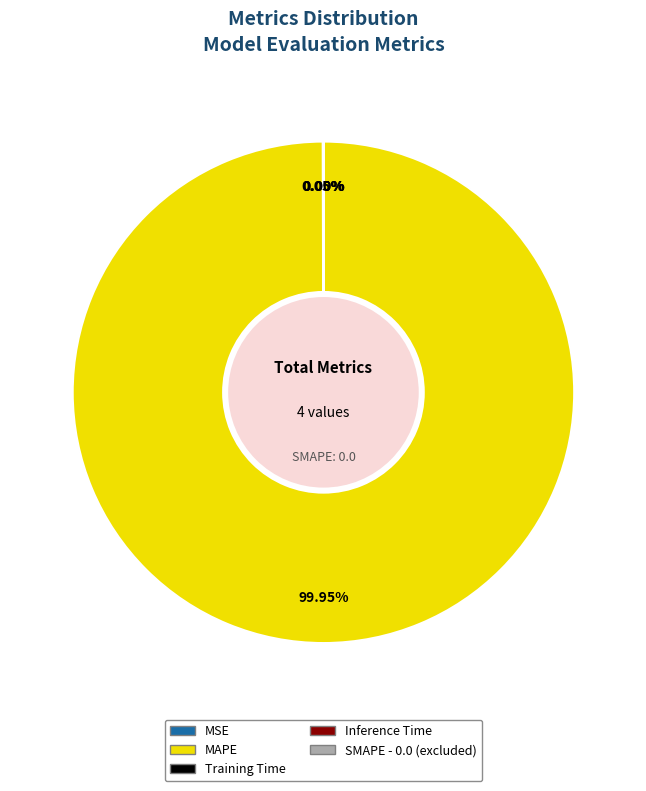

Is there any slice that represents more than half of the pie?

Yes